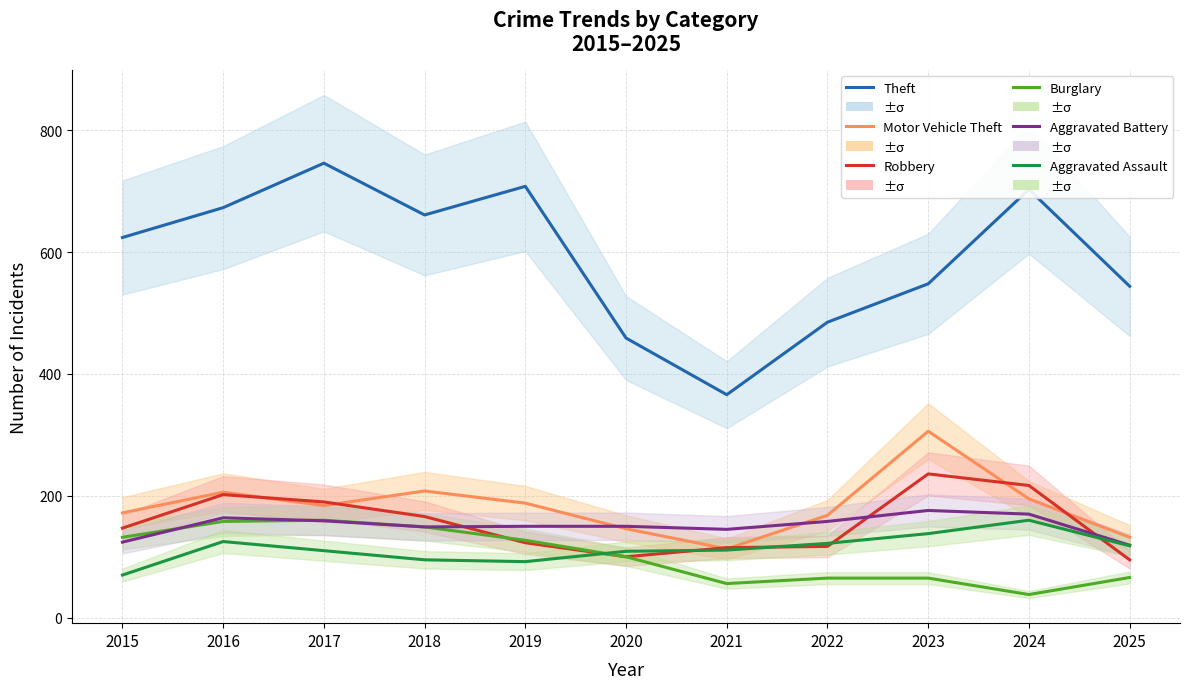

Where does the Robbery series first go above 147?

2016